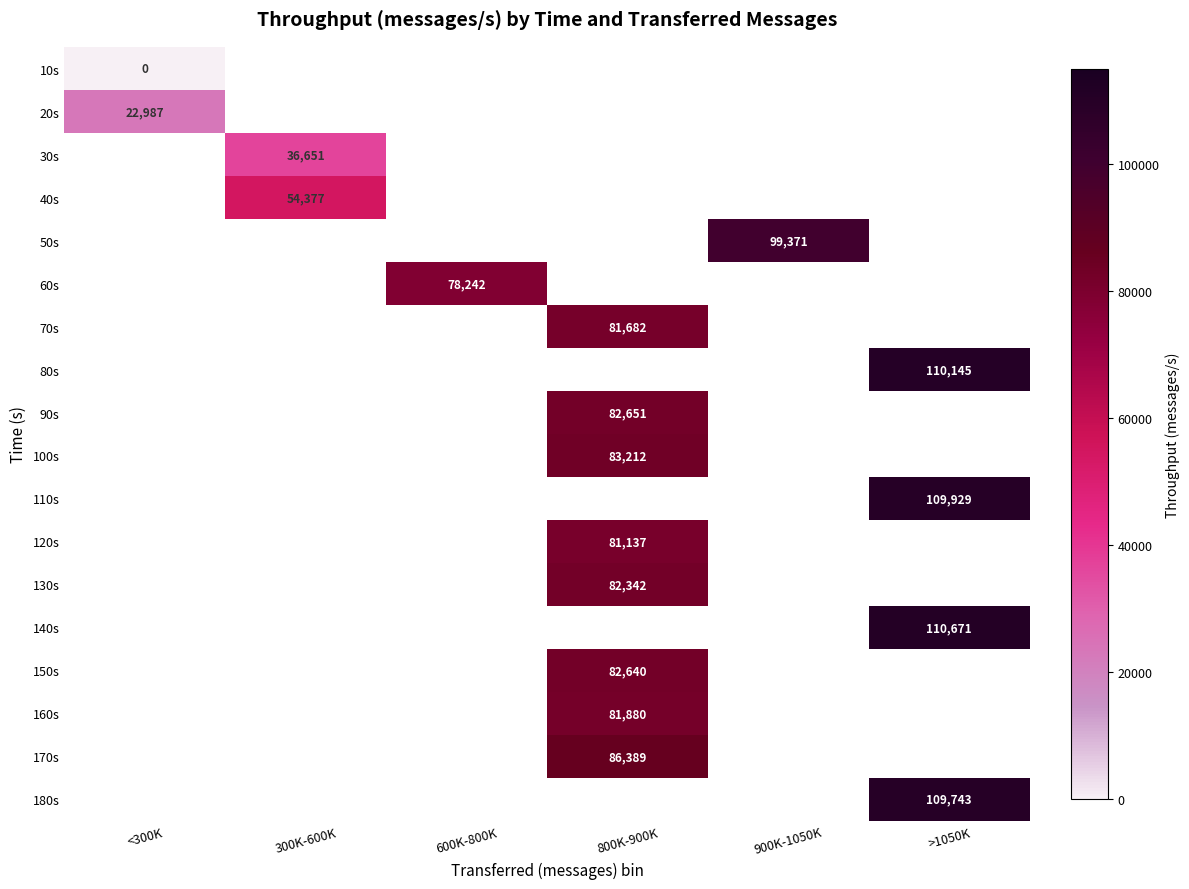

The 100s series shows 130277 at 800K-900K. True or false?

False